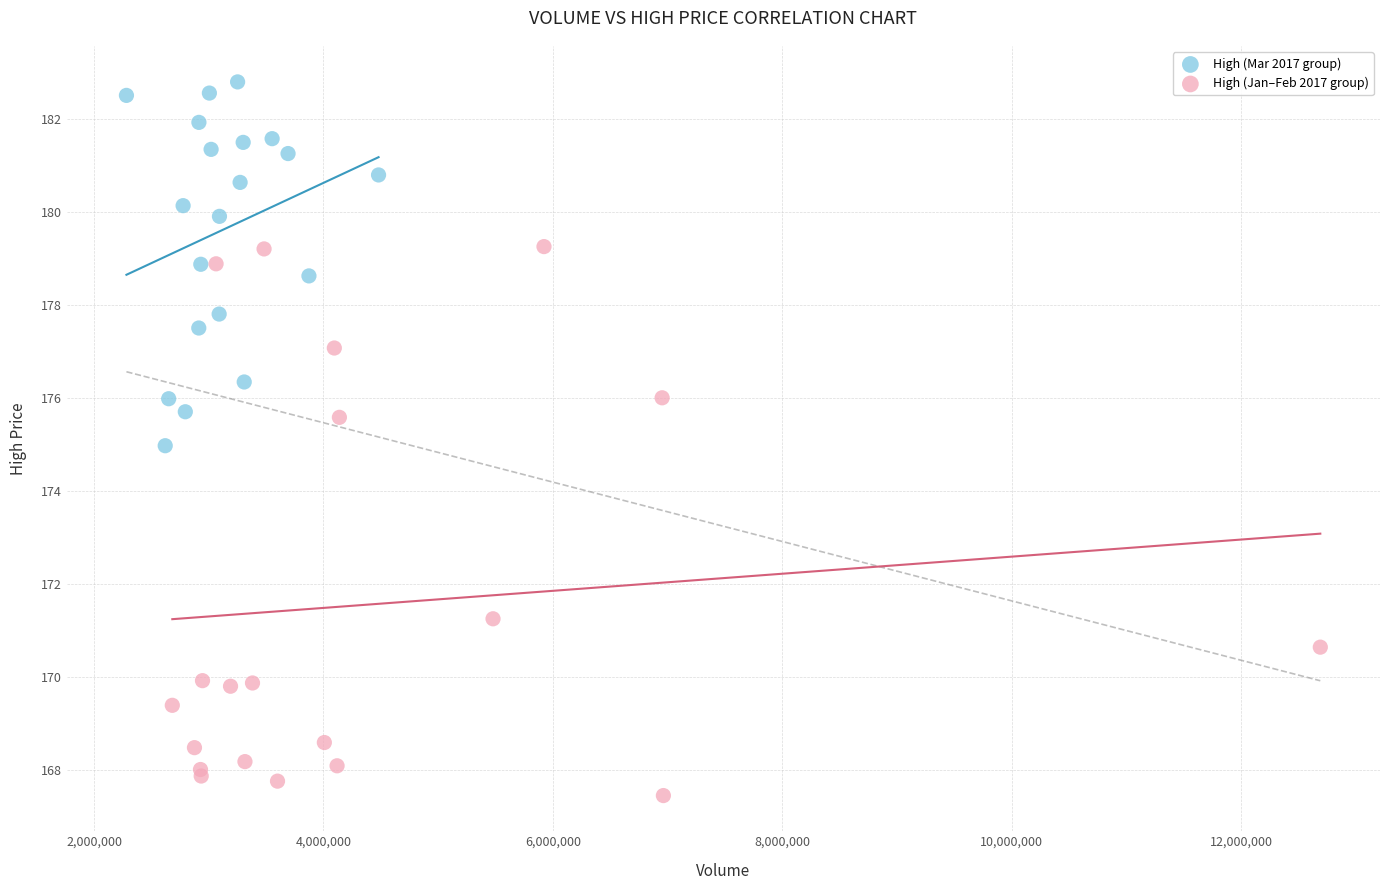

Which series reaches the maximum Y coordinate?

High (Mar 2017 group)